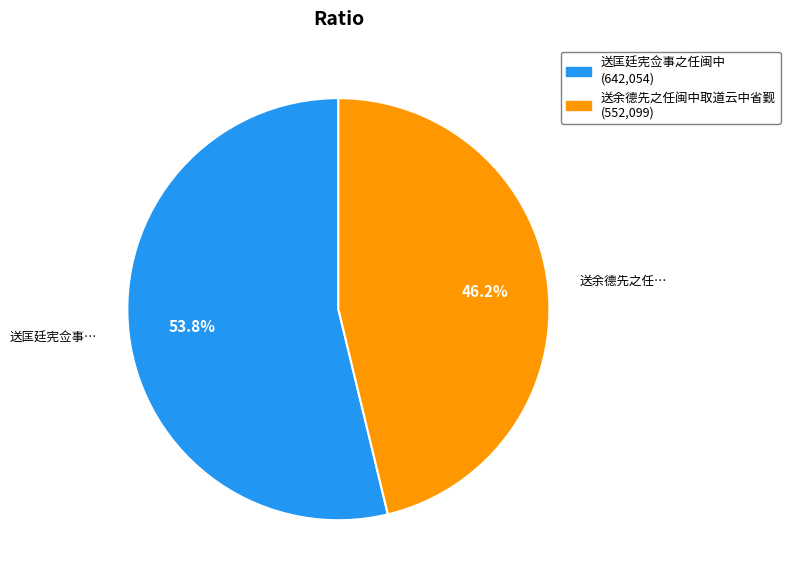

Is there a majority slice in this chart?

Yes